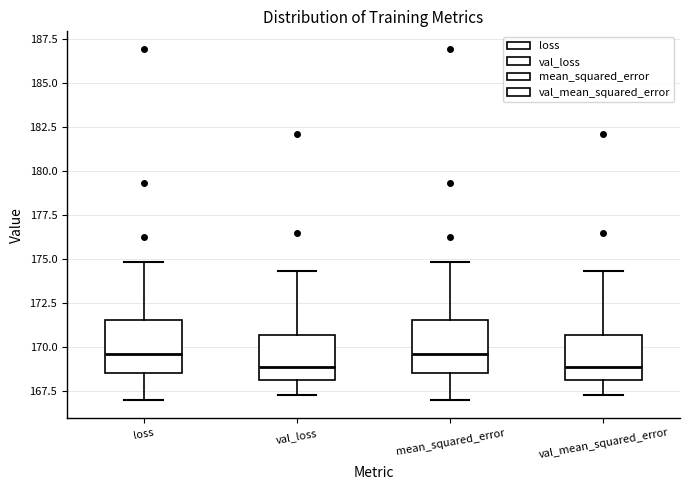

Where does the upper whisker of the box for loss end on the y-axis? The values are not printed on the chart, so give them approximately, as read against the axis.

175.0